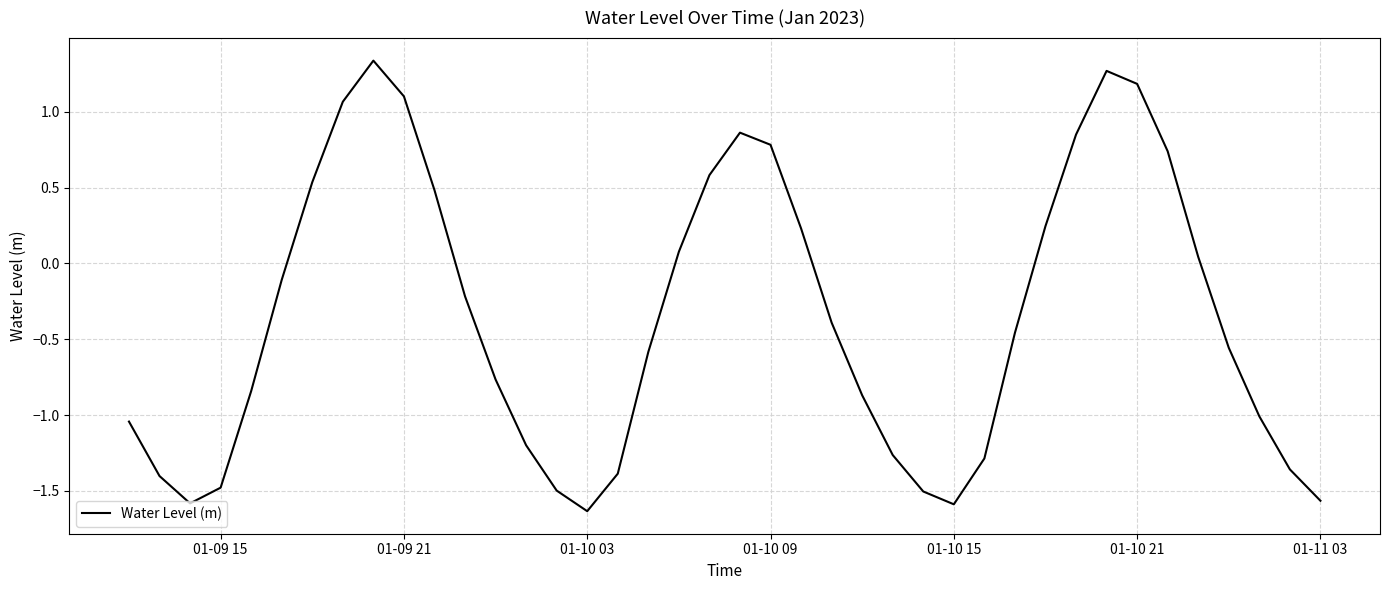

True or false: there are more than 0 points higher than both neighbors.

True